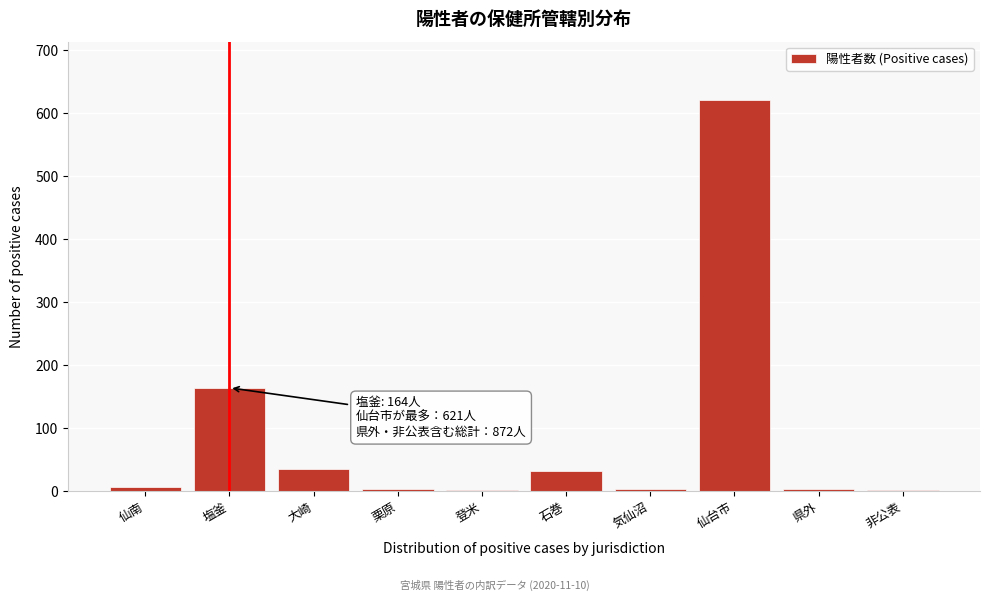

Between 塩釜 and 登米, which is larger?

塩釜